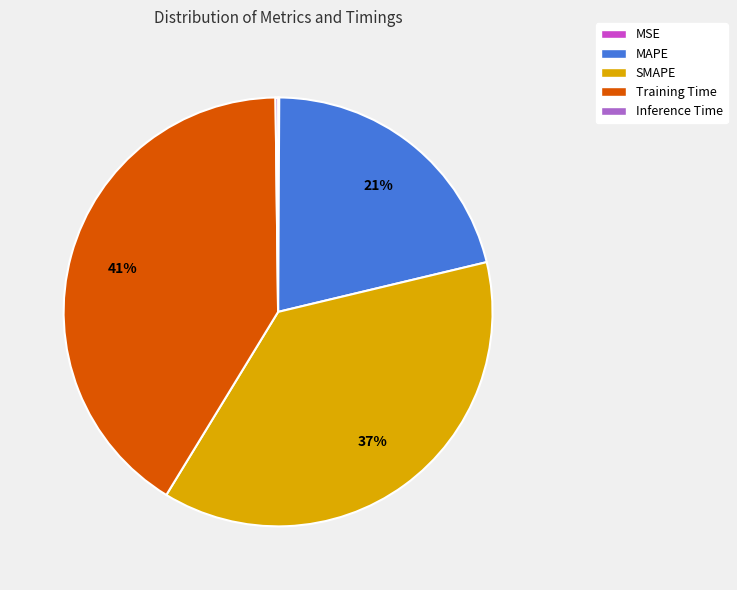

Which slice is the largest?

Training Time